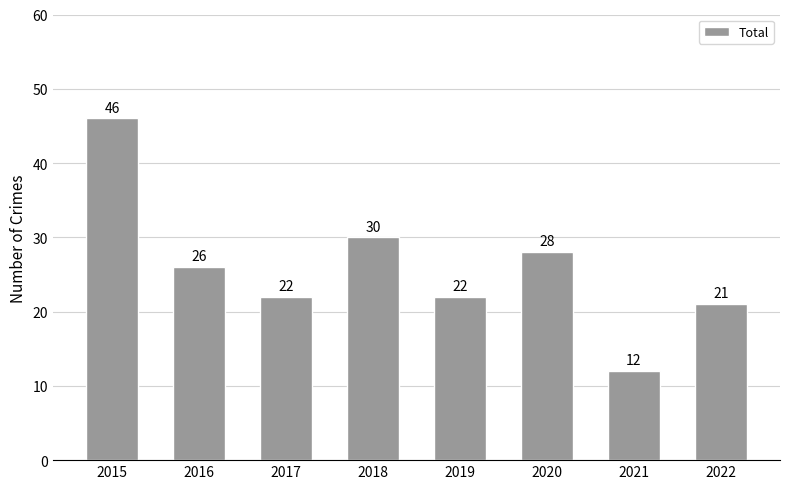

What is the maximum value shown in the chart?

46